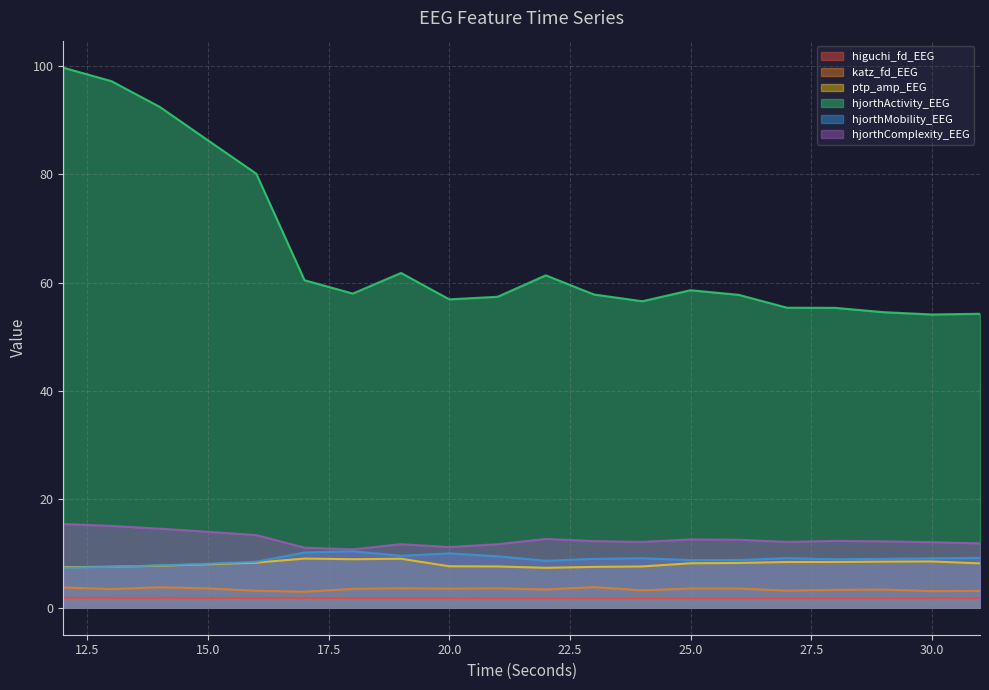

Count the number of categories in the chart.

20